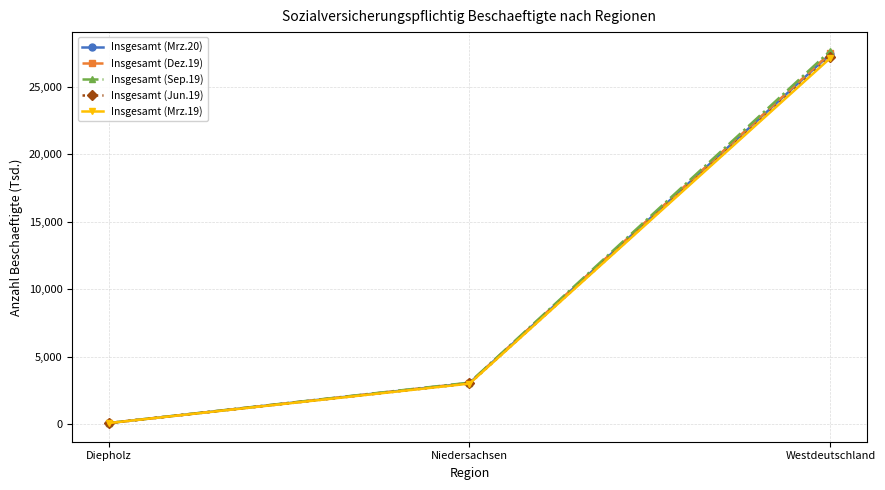

What are all the series names shown in the legend?

Insgesamt (Mrz.20), Insgesamt (Dez.19), Insgesamt (Sep.19), Insgesamt (Jun.19), Insgesamt (Mrz.19)